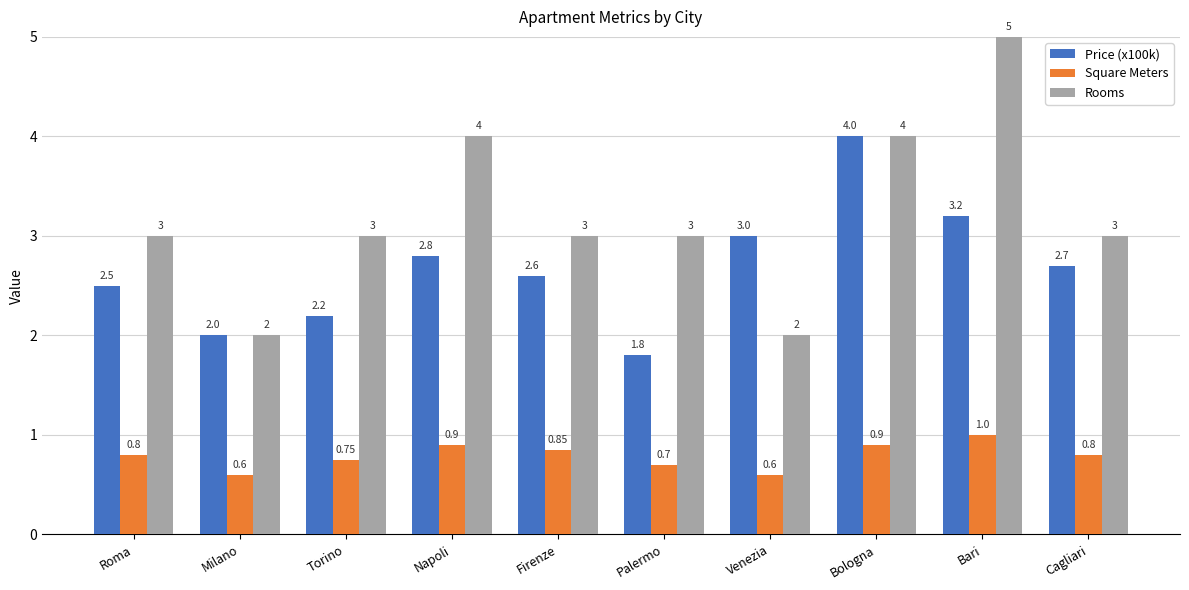

Rank the series by their maximum value, from highest to lowest.

Rooms, Price (x100k), Square Meters